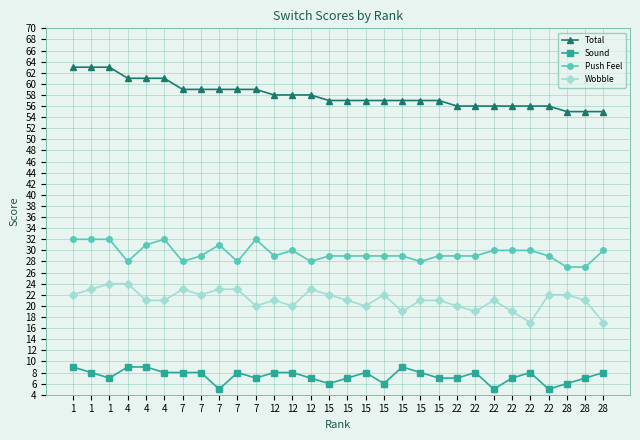

Reading right to left, what are all the values shown in this chart?

Total: 55	55	55	56	56	56	56	56	56	57	57	57	57	57	57	57	58	58	58	59	59	59	59	59	61	61	61	63	63	63
Sound: 8	7	6	5	8	7	5	8	7	7	8	9	6	8	7	6	7	8	8	7	8	5	8	8	8	9	9	7	8	9
Push Feel: 30	27	27	29	30	30	30	29	29	29	28	29	29	29	29	29	28	30	29	32	28	31	29	28	32	31	28	32	32	32
Wobble: 17	21	22	22	17	19	21	19	20	21	21	19	22	20	21	22	23	20	21	20	23	23	22	23	21	21	24	24	23	22